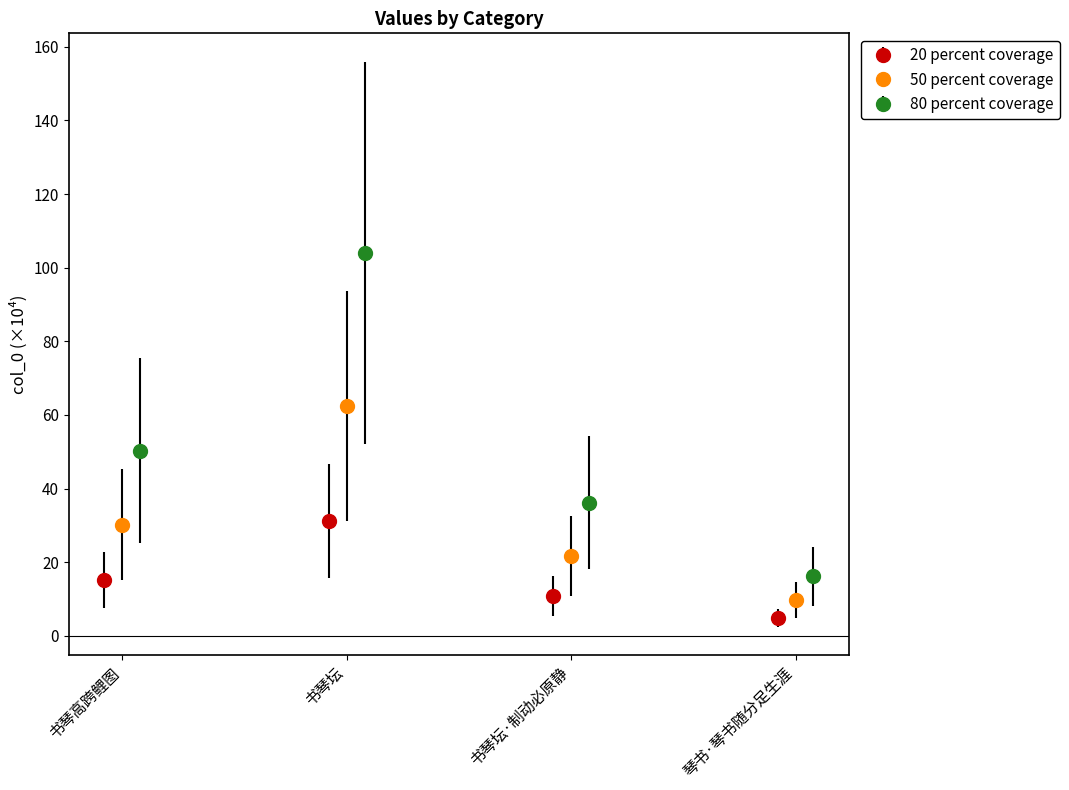

What is the smallest value displayed?

4.8